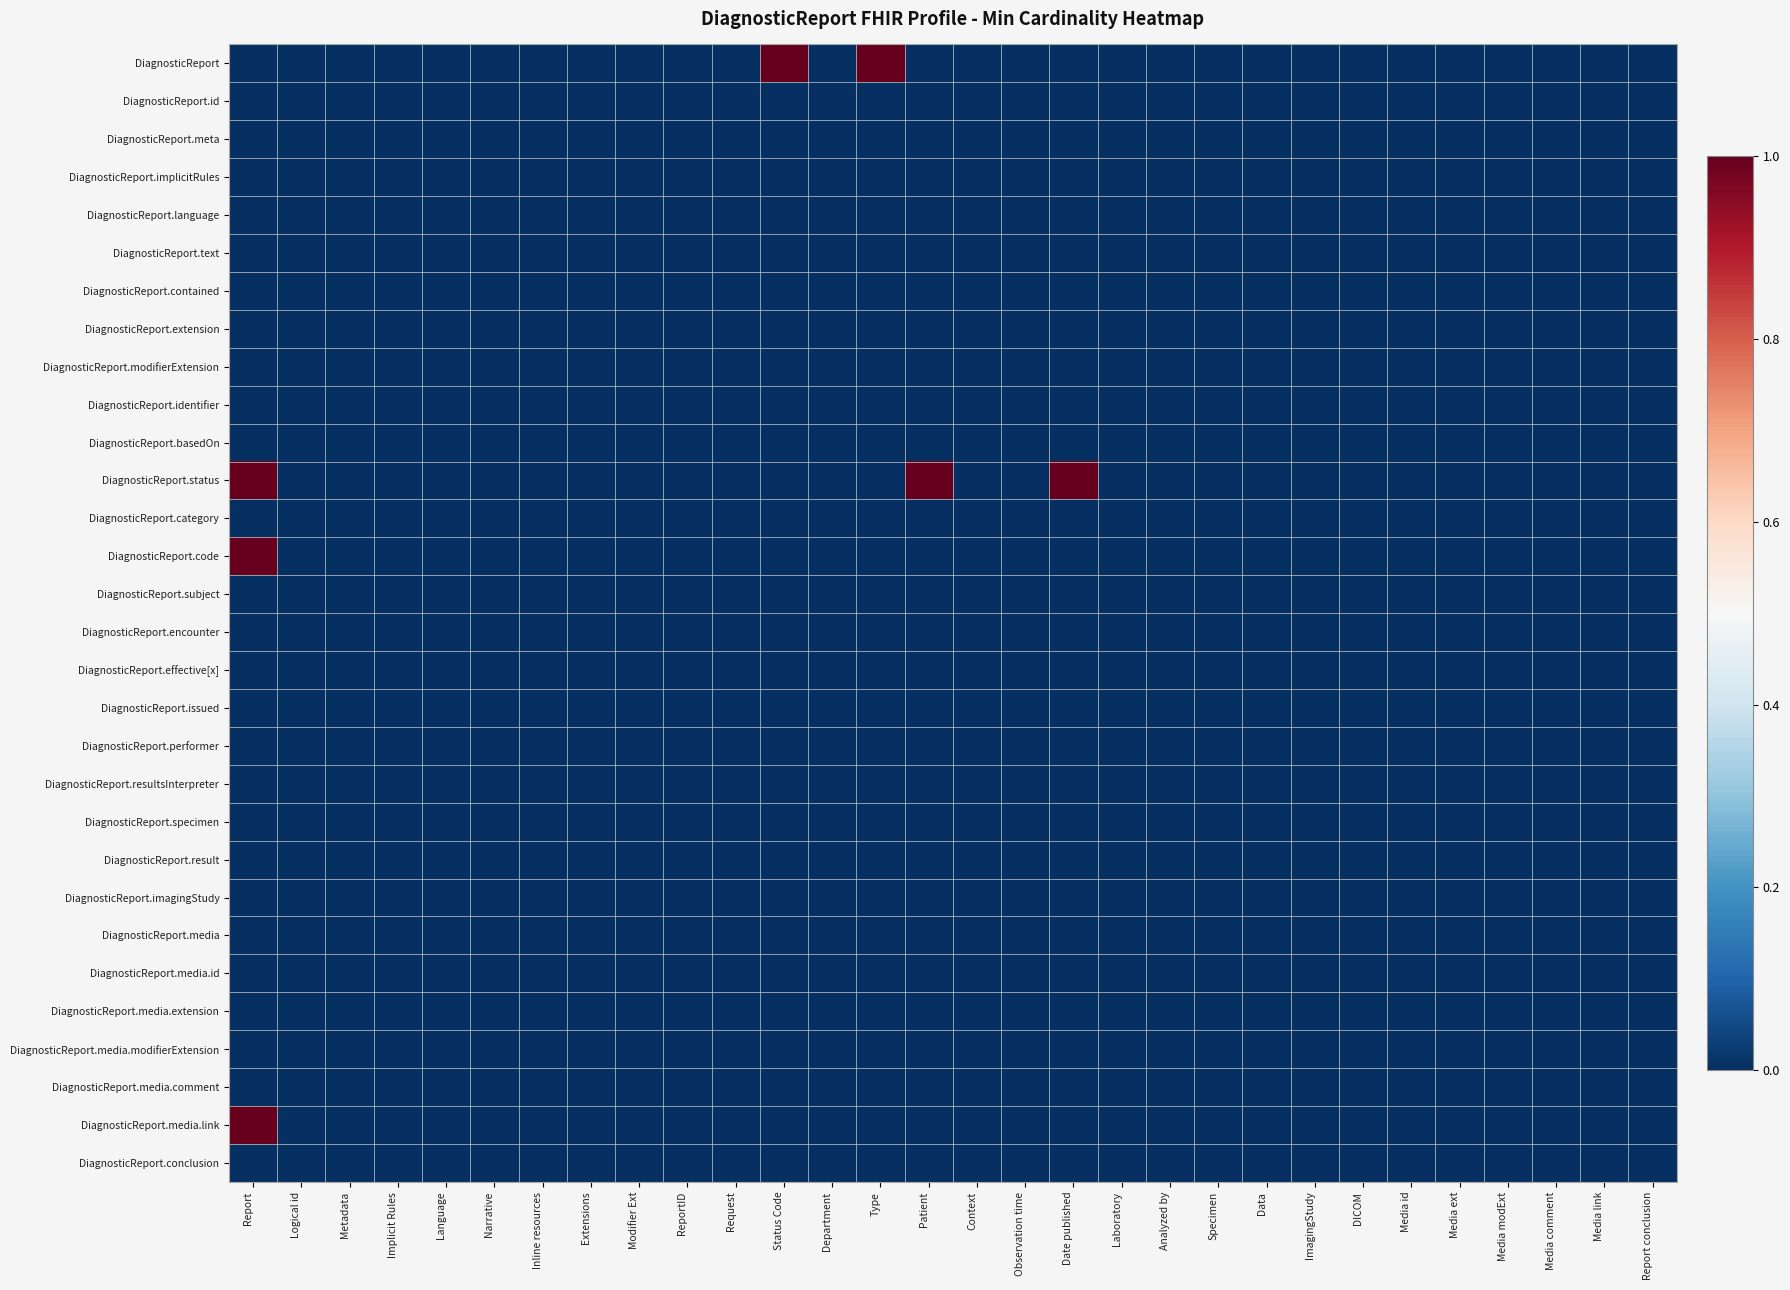

Rank the series at ImagingStudy from lowest to highest value.

DiagnosticReport, DiagnosticReport.id, DiagnosticReport.meta, DiagnosticReport.implicitRules, DiagnosticReport.language, DiagnosticReport.text, DiagnosticReport.contained, DiagnosticReport.extension, DiagnosticReport.modifierExtension, DiagnosticReport.identifier, DiagnosticReport.basedOn, DiagnosticReport.status, DiagnosticReport.category, DiagnosticReport.code, DiagnosticReport.subject, DiagnosticReport.encounter, DiagnosticReport.effective[x], DiagnosticReport.issued, DiagnosticReport.performer, DiagnosticReport.resultsInterpreter, DiagnosticReport.specimen, DiagnosticReport.result, DiagnosticReport.imagingStudy, DiagnosticReport.media, DiagnosticReport.media.id, DiagnosticReport.media.extension, DiagnosticReport.media.modifierExtension, DiagnosticReport.media.comment, DiagnosticReport.media.link, DiagnosticReport.conclusion